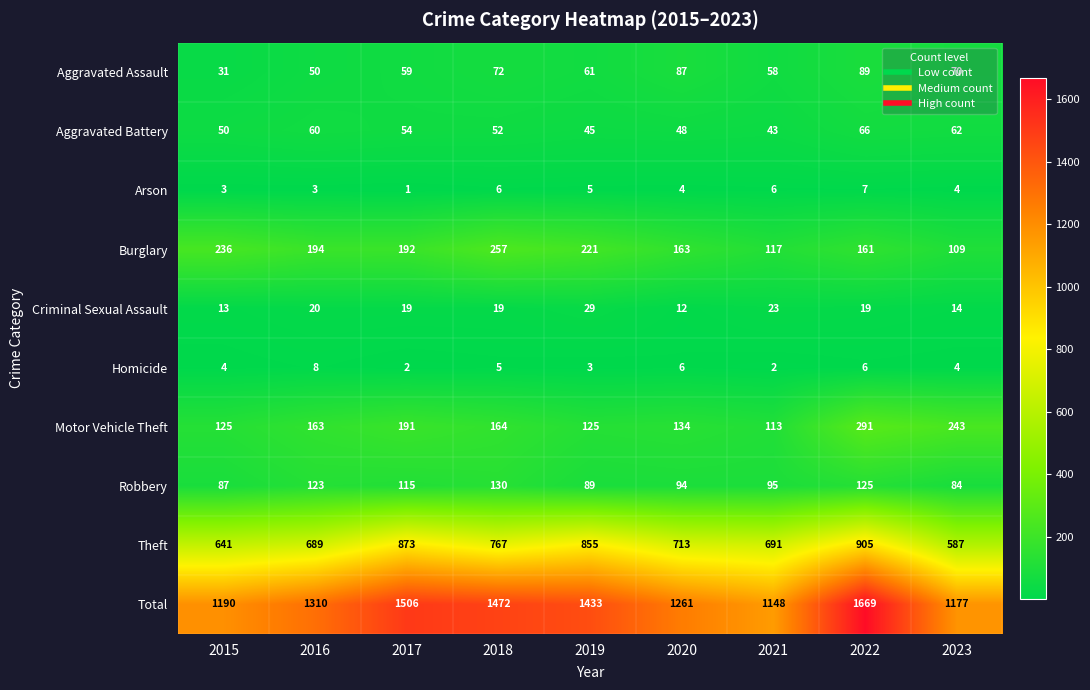

What is the total value across all series at 2023?

2354